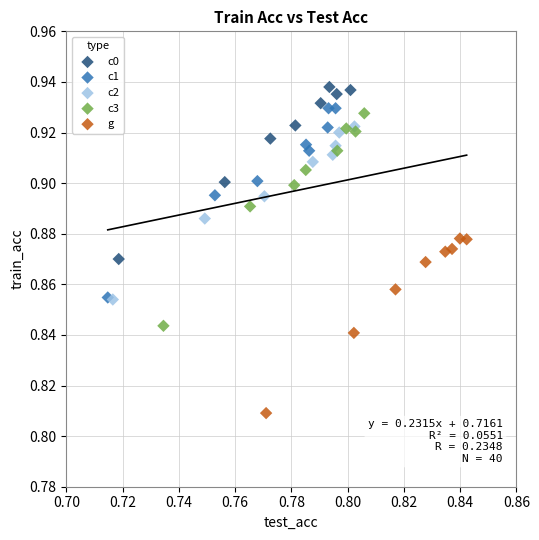

Which series reaches the minimum Y coordinate?

g